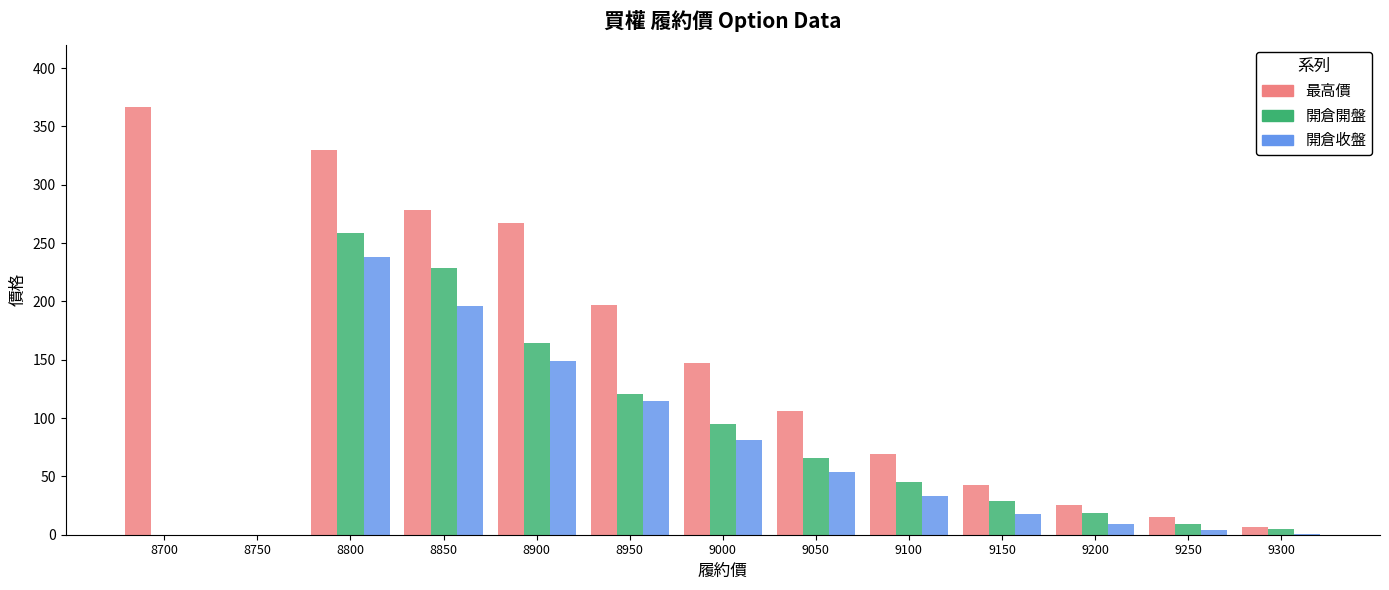

What value does the 開倉開盤 series have at 8800?

259.0